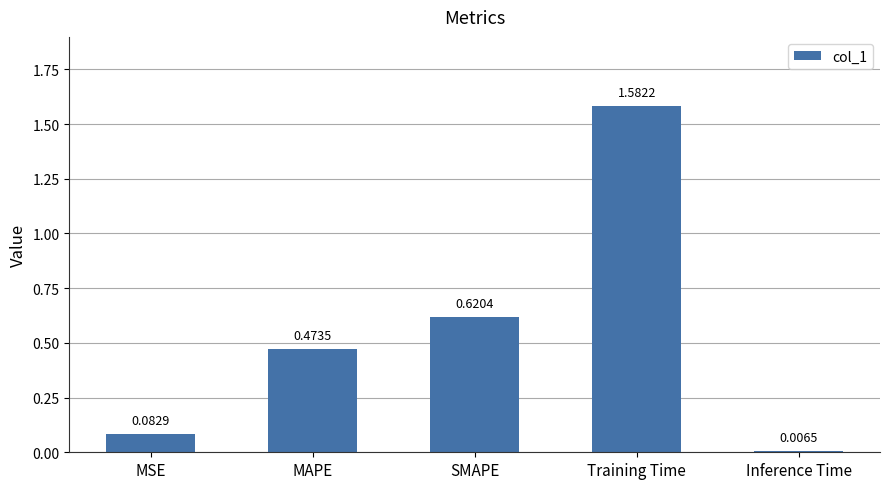

List the labels in order of value, largest first.

Training Time, SMAPE, MAPE, MSE, Inference Time